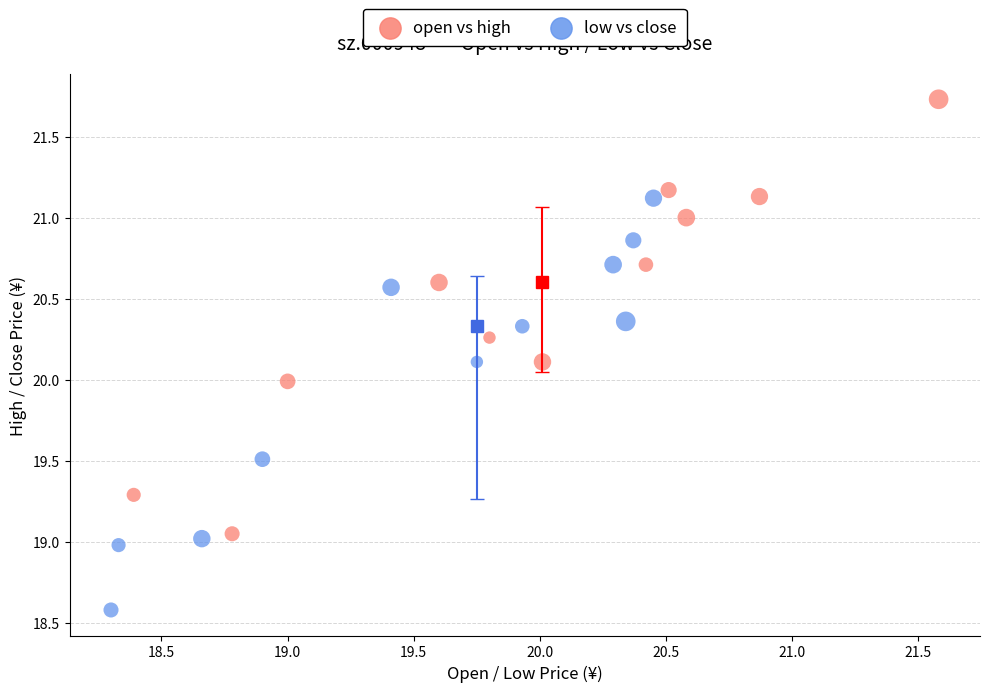

Which series has the widest spread of Y values?

open vs high